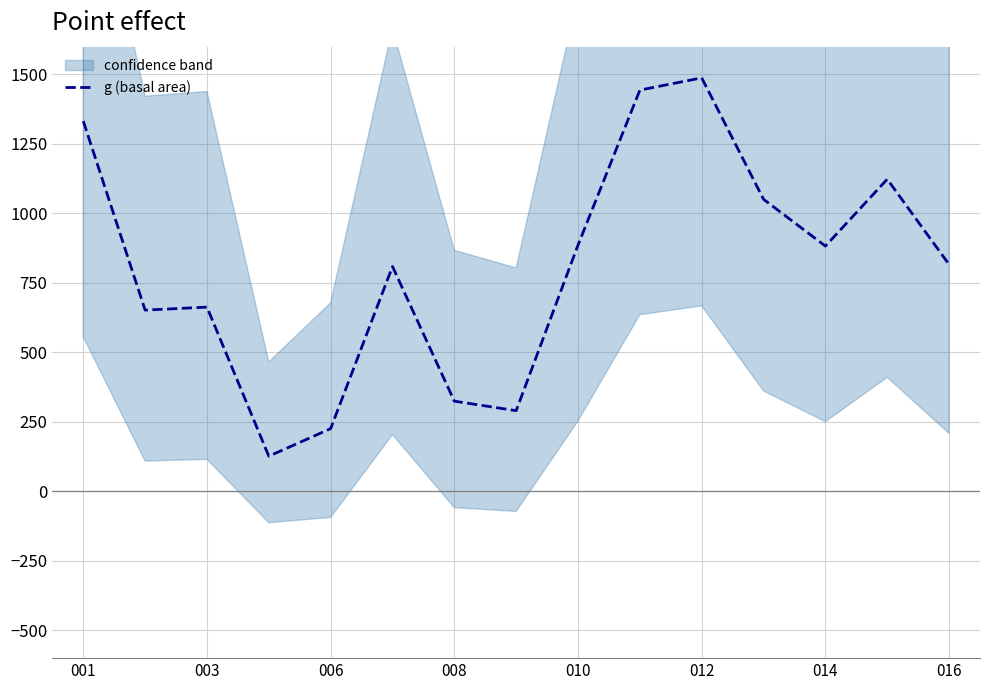

The value of g (basal area) at 012 is 2104.6. True or false?

False